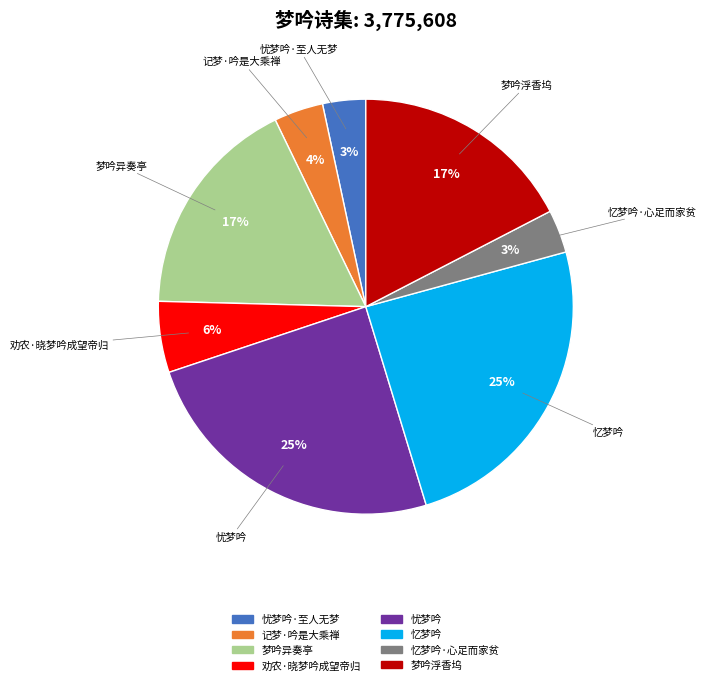

Between 梦吟异奏亭 and 记梦·吟是大乘禅, which is larger?

梦吟异奏亭